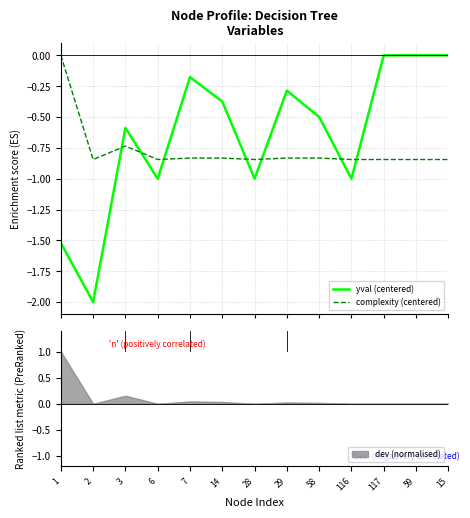

In complexity (centered), how many points are higher than both neighbors (excluding endpoints)?

1